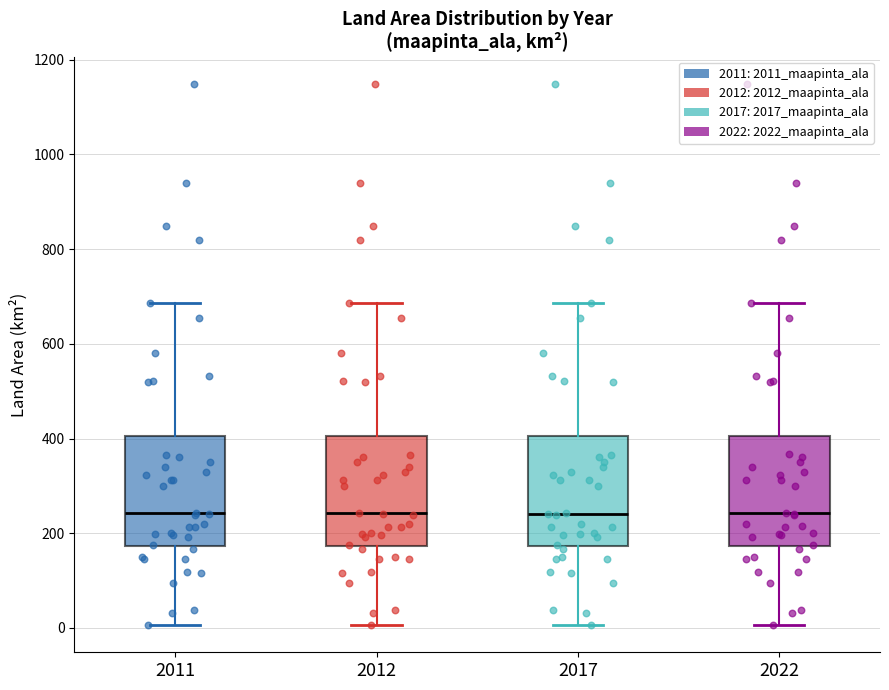

Reading left to right, transcribe this box plot: for each box, give where its median line is, the range the box spans, and where its two whiskers end, as read against the y-axis. The values are not printed on the chart, so give them approximately, as read against the axis.

2011: median 240, box 180 to 400, whiskers 0 to 680
2012: median 240, box 180 to 400, whiskers 0 to 680
2017: median 240, box 180 to 400, whiskers 0 to 680
2022: median 240, box 180 to 400, whiskers 0 to 680